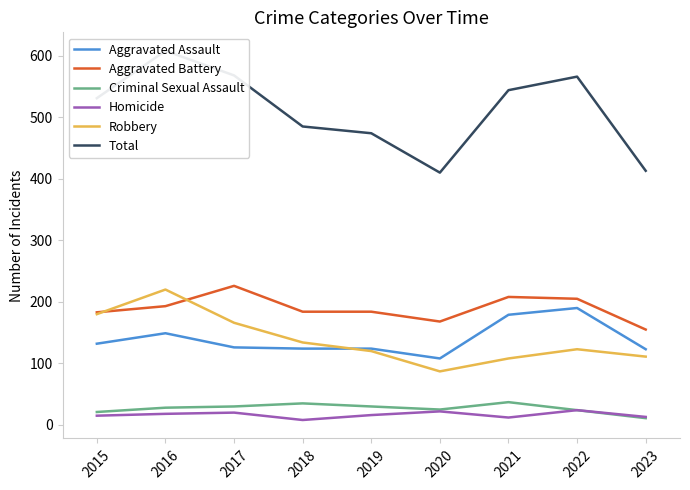

At which category is the sum across all series the highest?

2016